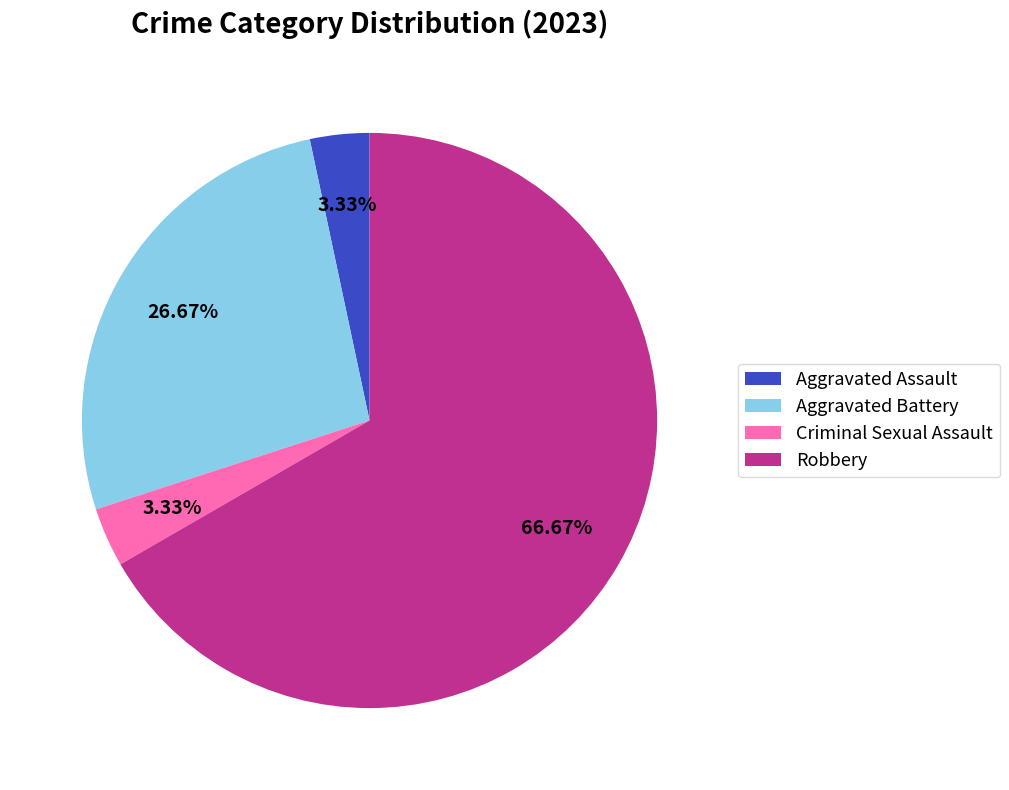

Which slice represents more than half of the pie?

Robbery